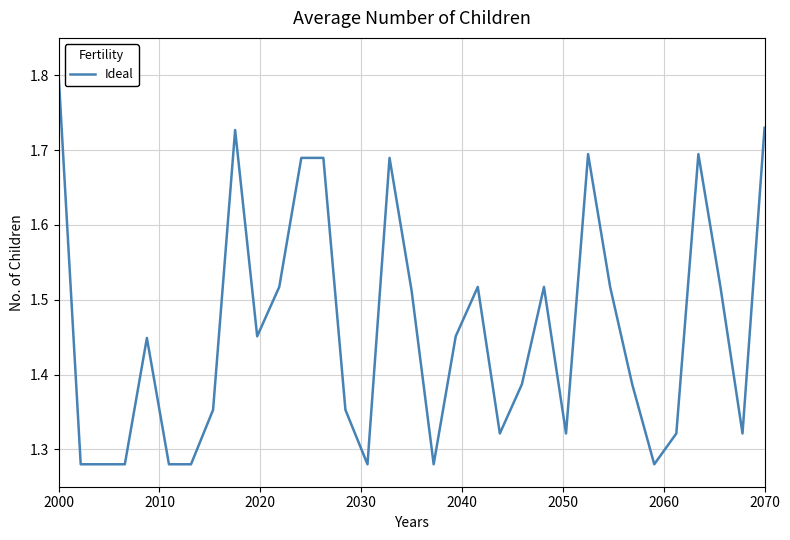

What is the greatest value displayed?

1.8